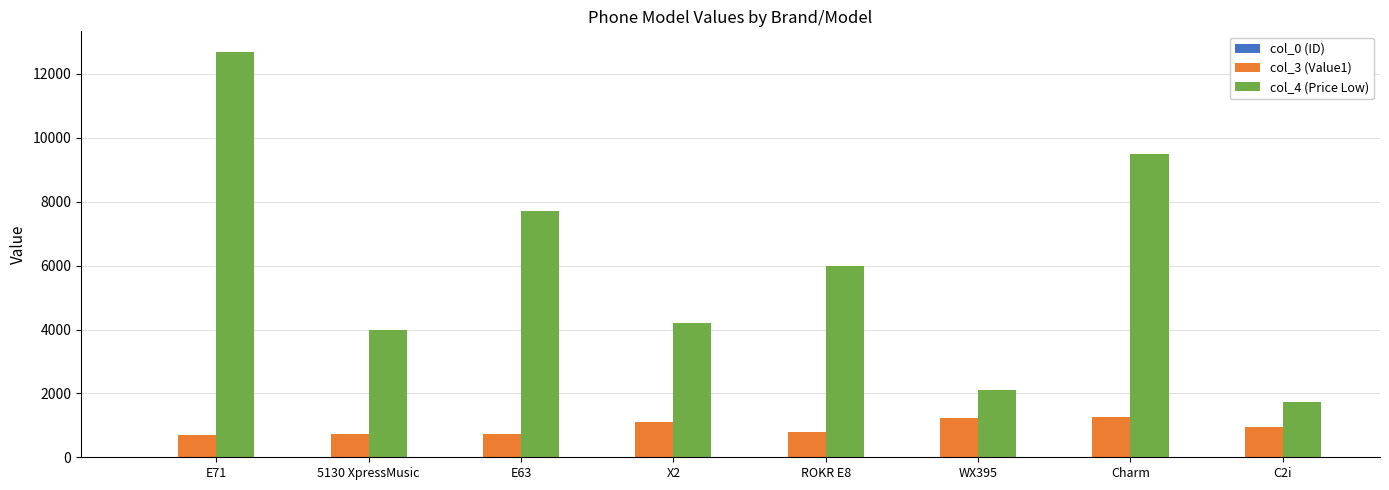

True or false: col_3 (Value1) has a value of 243 at 5130 XpressMusic.

False